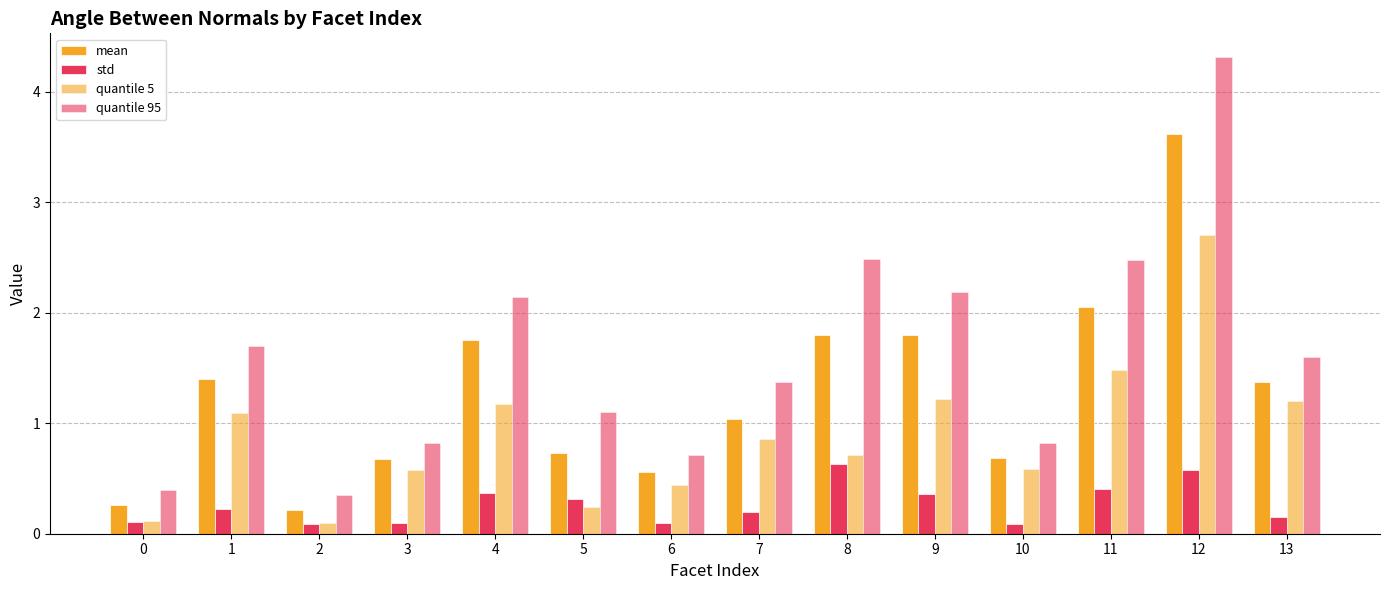

At which category is the sum across all series the highest?

12